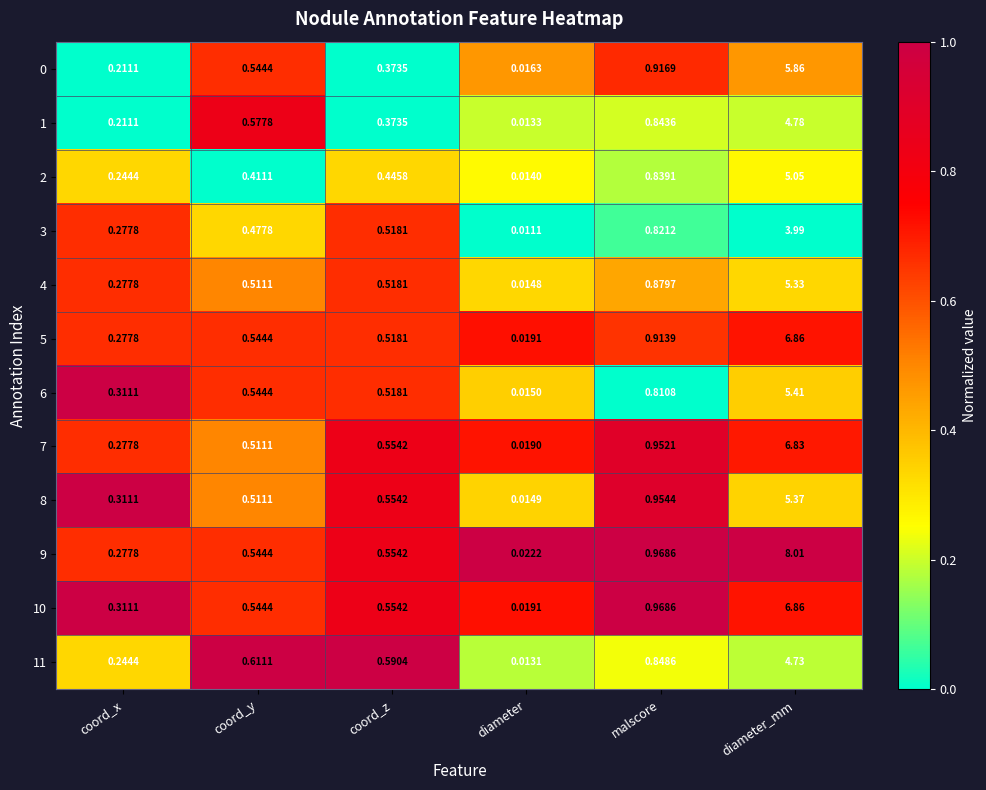

At how many categories does at least one series exceed 0?

6